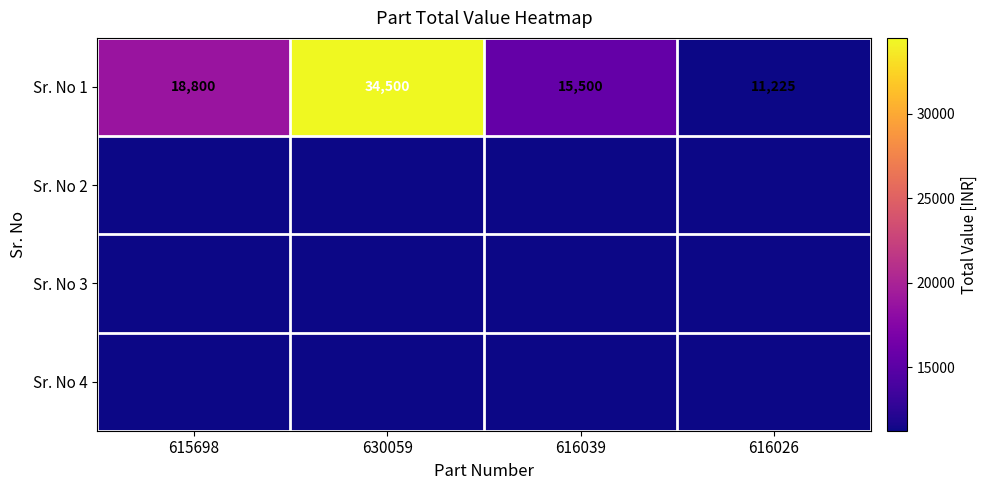

What is the sum of all Sr. No 1 values?

80025